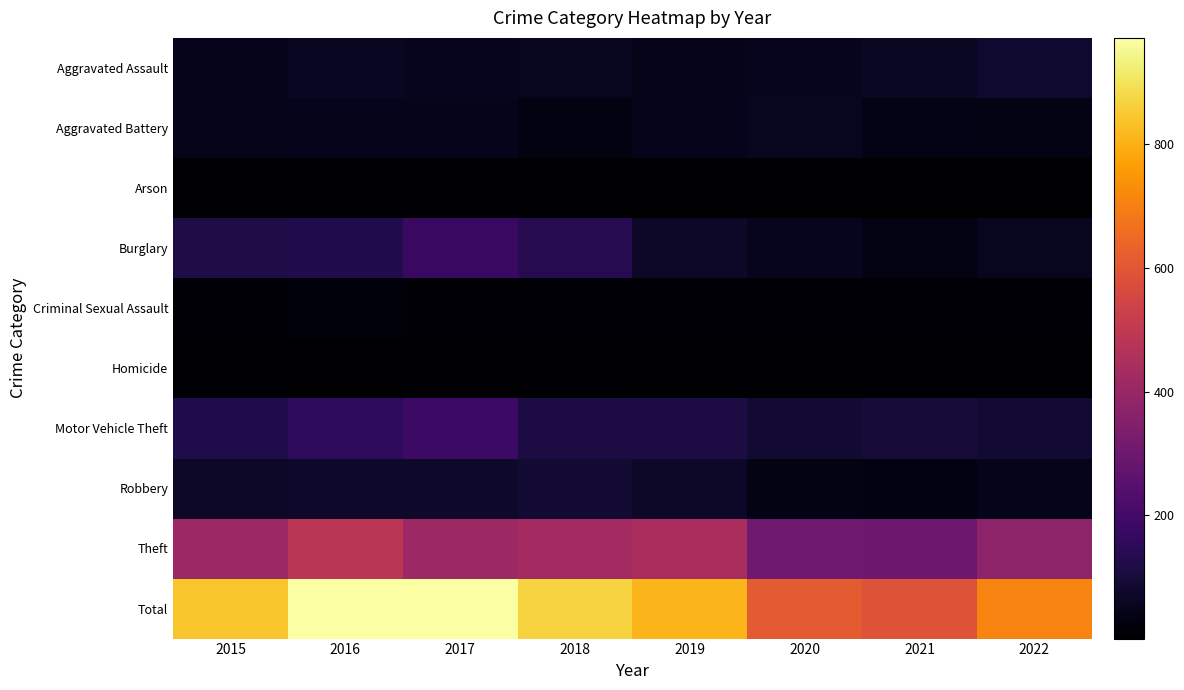

What is the difference between the highest and lowest values at 2022?

703